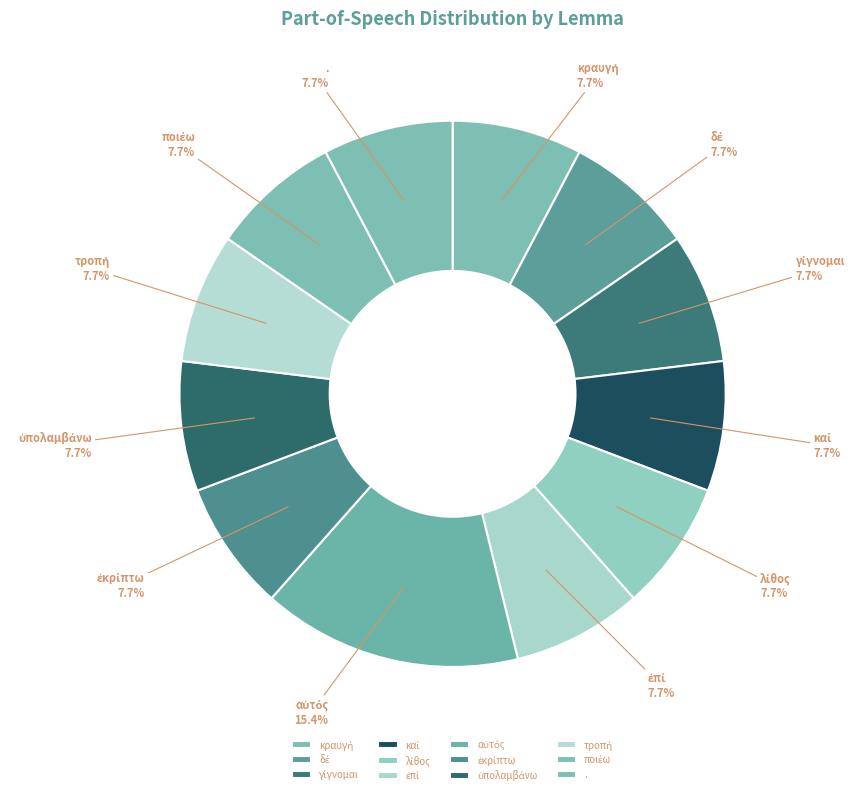

Is there a majority slice in this chart?

No